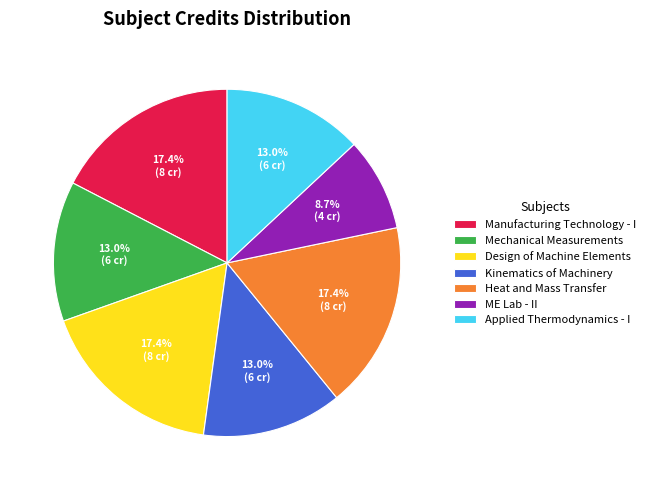

What percentage is the Heat and Mass Transfer slice, to the nearest percent?

17%